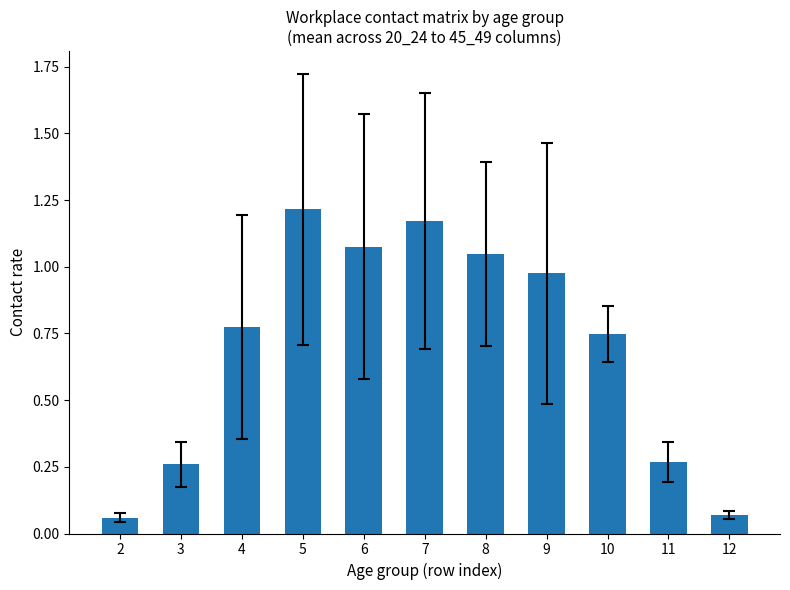

What is the sum of all values?

7.7